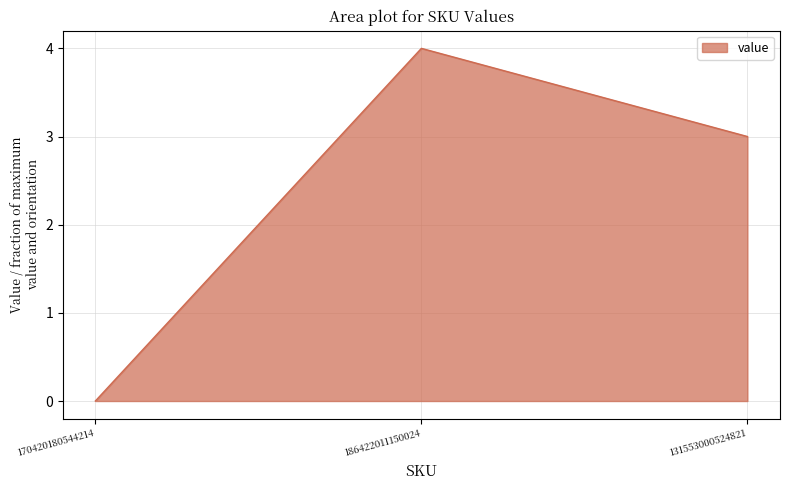

Reading left to right, transcribe all the data shown in this chart.

170420180544214=0	186422011150024=4	131553000524821=3